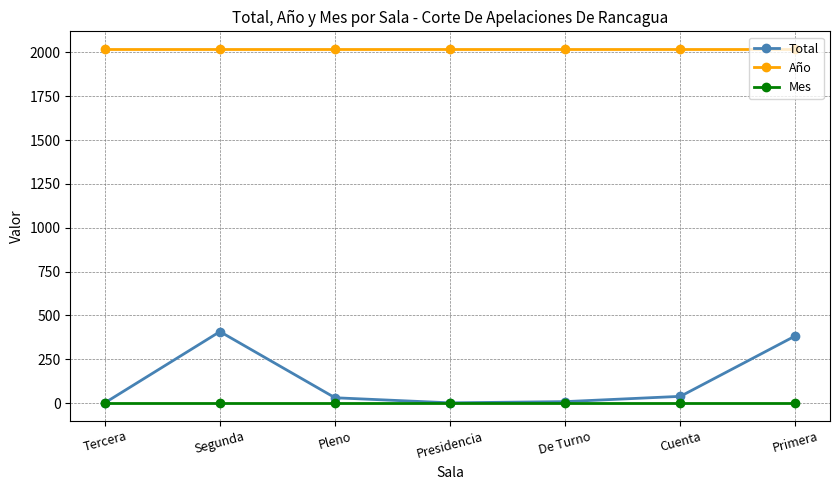

What position from the left is Primera?

7